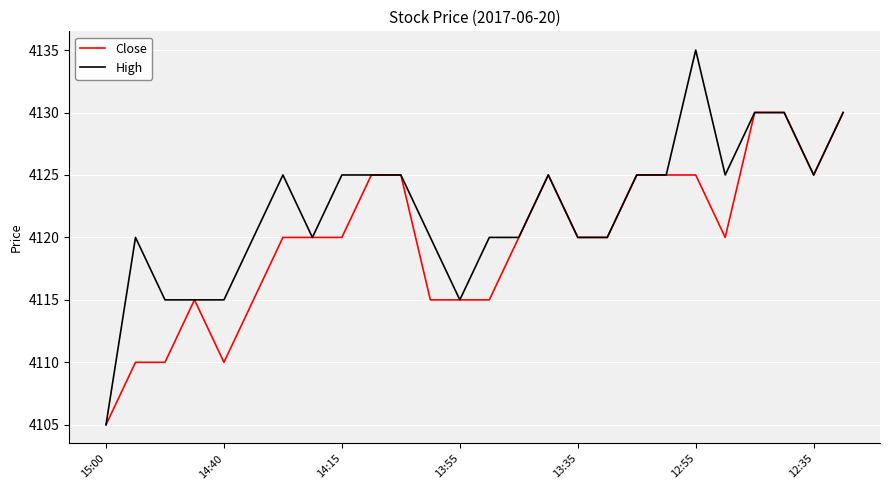

What is the difference between the maximum and minimum values in the High series?

30